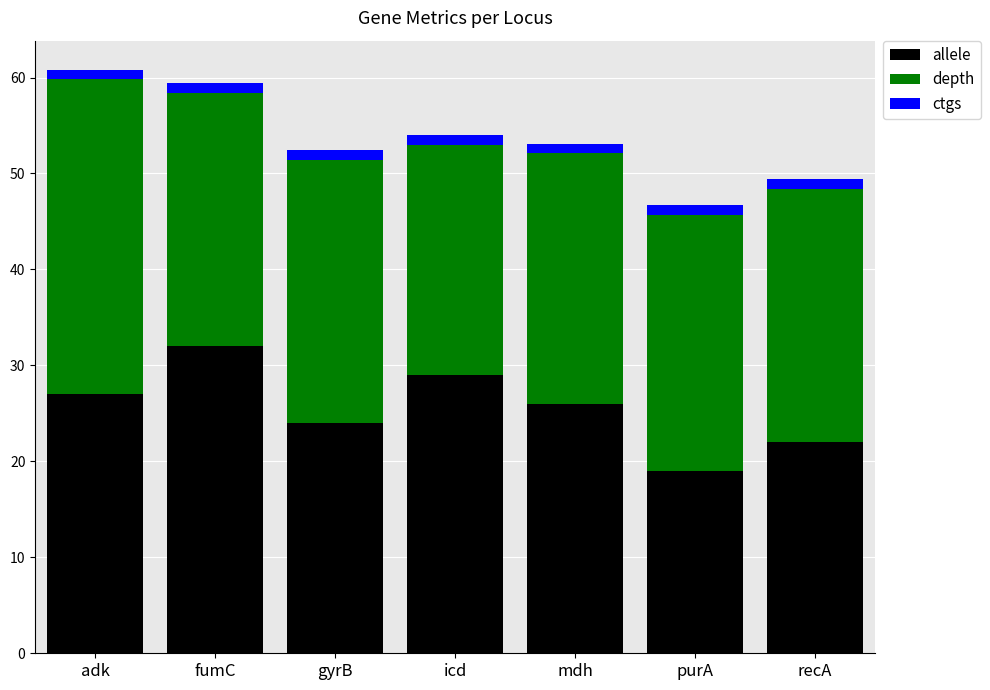

The value of allele at adk is 27.0. True or false?

True